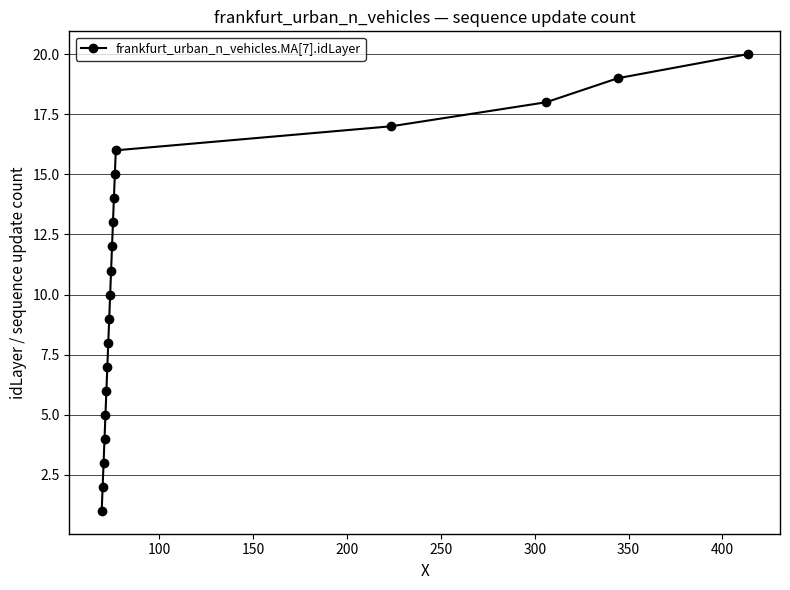

What is the value of the 16th point from the left?

16